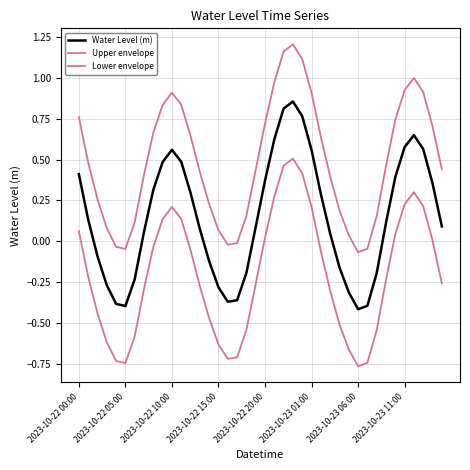

What is the greatest value displayed?

1.2